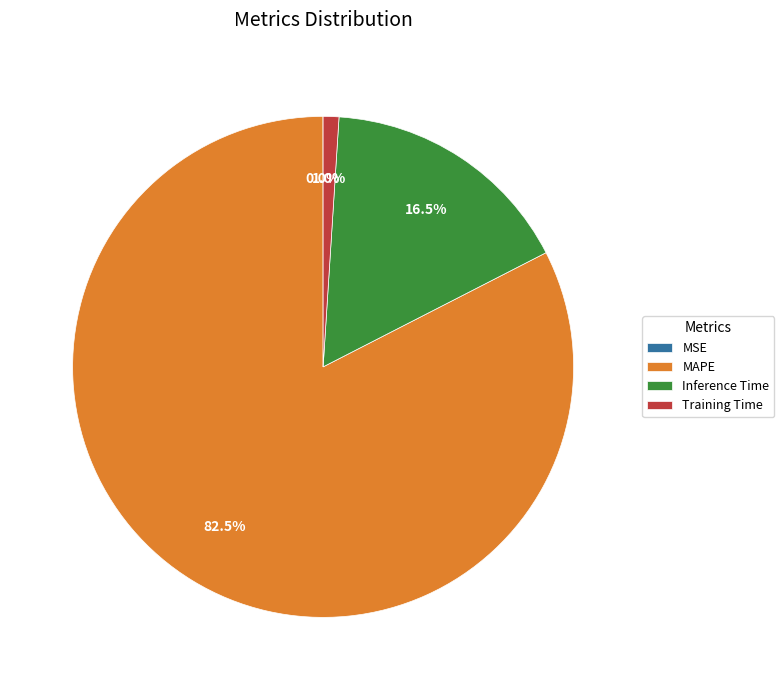

What is the largest slice in the pie chart?

MAPE